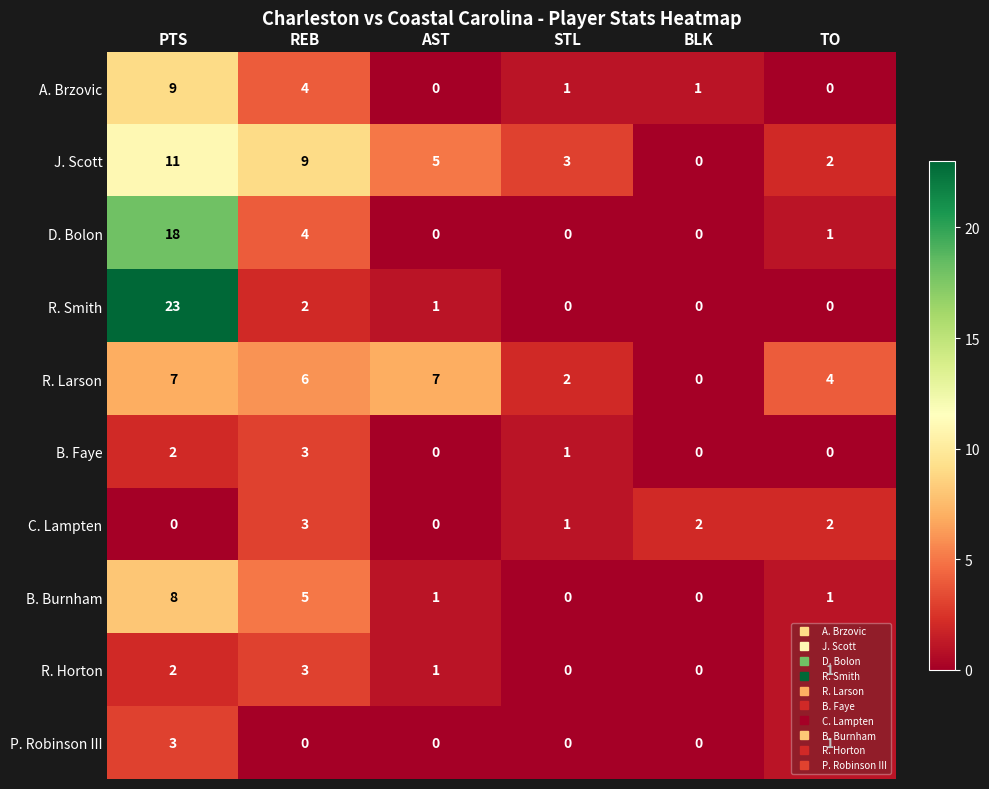

True or false: J. Scott has a value of 5 at BLK.

False